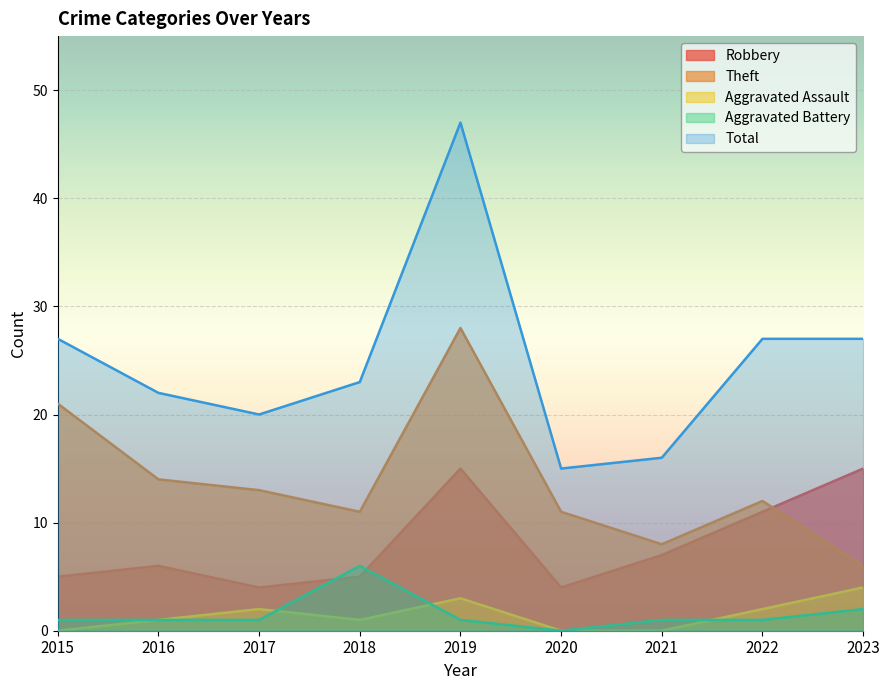

What is the value of the Theft point at the 8th from the left?

12